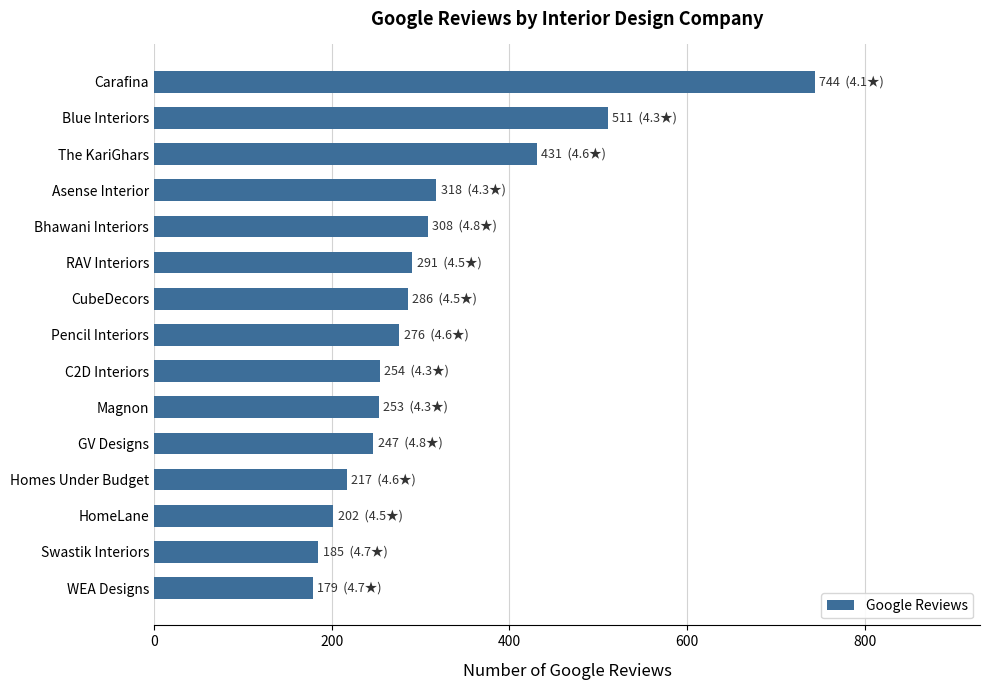

The value at Homes Under Budget is 318. True or false?

False